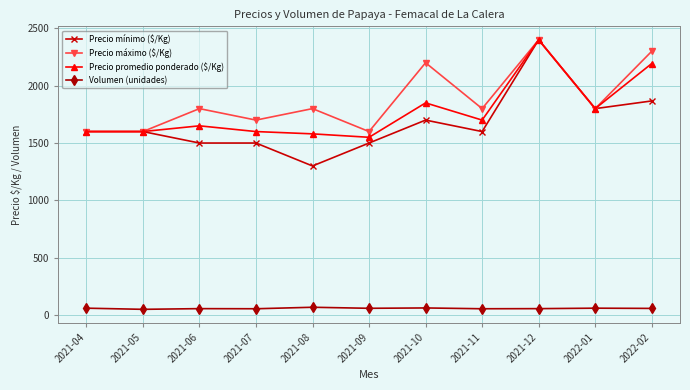

What is the smallest value displayed?

50